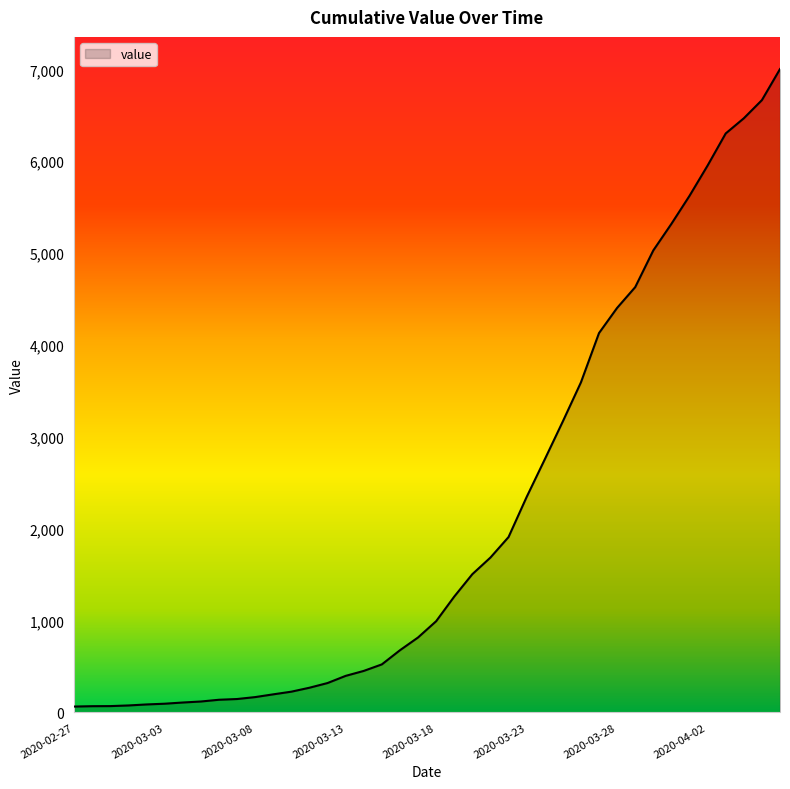

What is the greatest value displayed?

7004